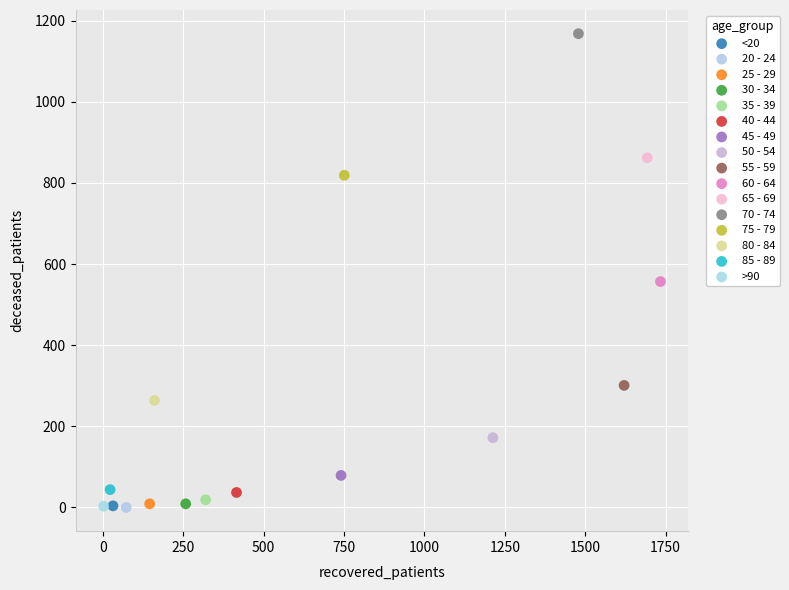

What are all the series names shown in the legend?

<20, 20 - 24, 25 - 29, 30 - 34, 35 - 39, 40 - 44, 45 - 49, 50 - 54, 55 - 59, 60 - 64, 65 - 69, 70 - 74, 75 - 79, 80 - 84, 85 - 89, >90